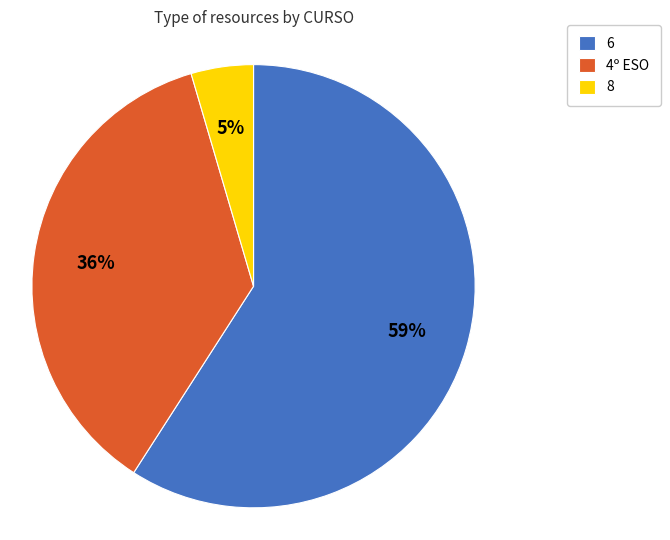

Between 8 and 4º ESO, which is larger?

4º ESO